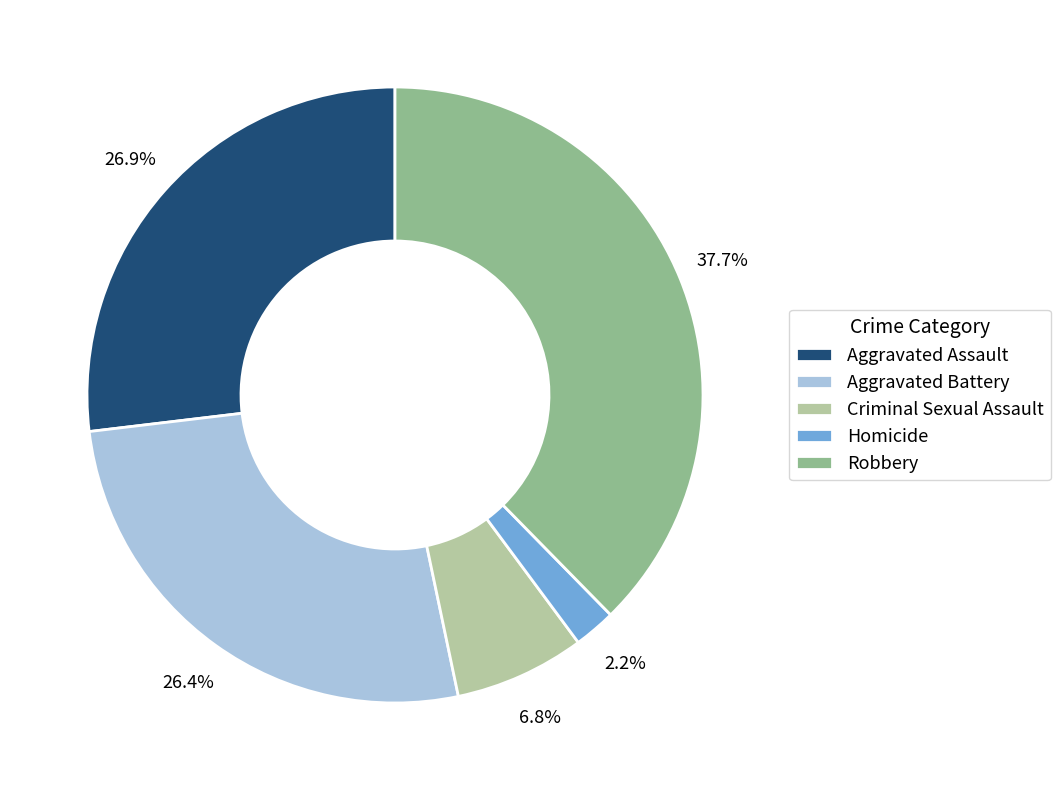

What is the ratio of the value at Aggravated Assault to the value at Aggravated Battery?

1.0